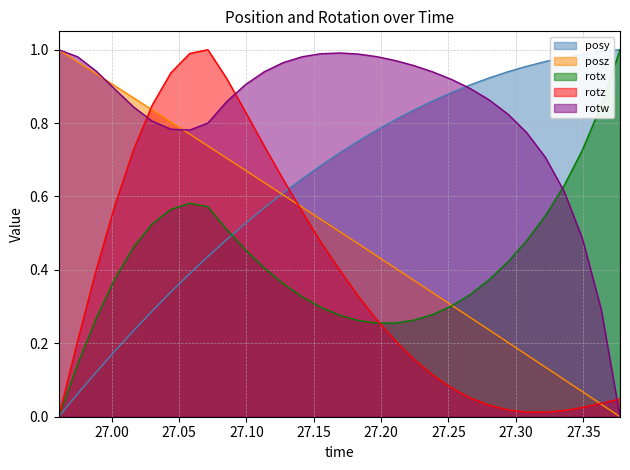

Which series has the largest total across all categories?

rotw